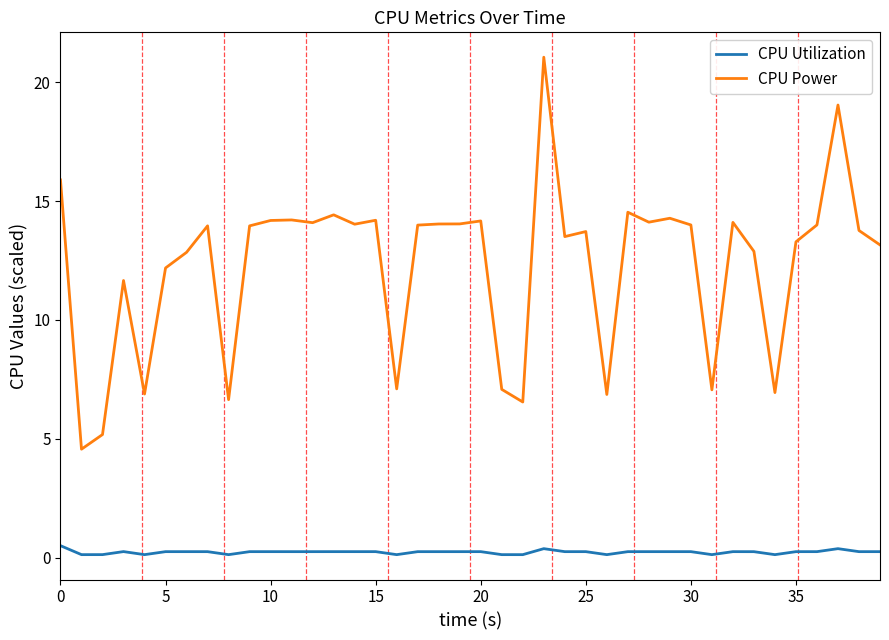

True or false: CPU Utilization and CPU Power intersect in this chart.

False